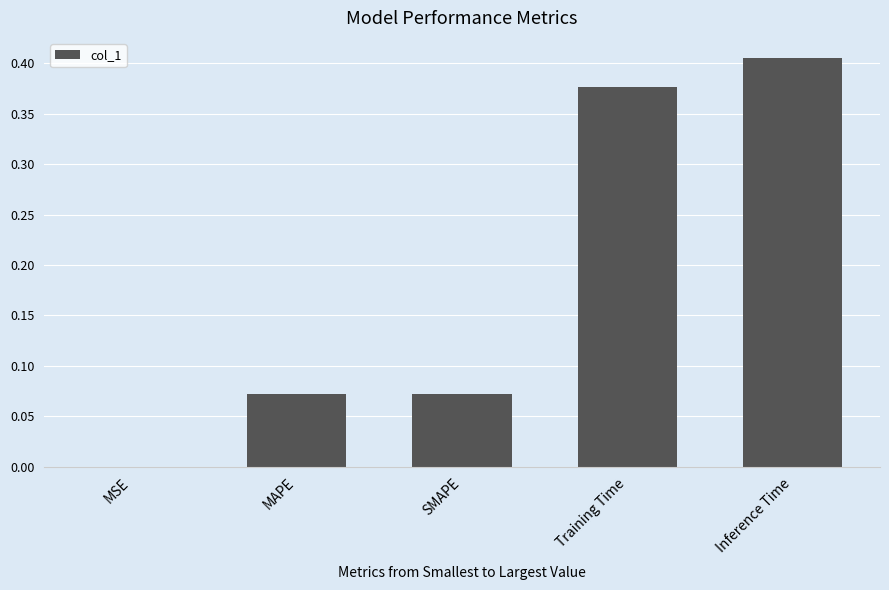

What is the sum of all values?

0.9